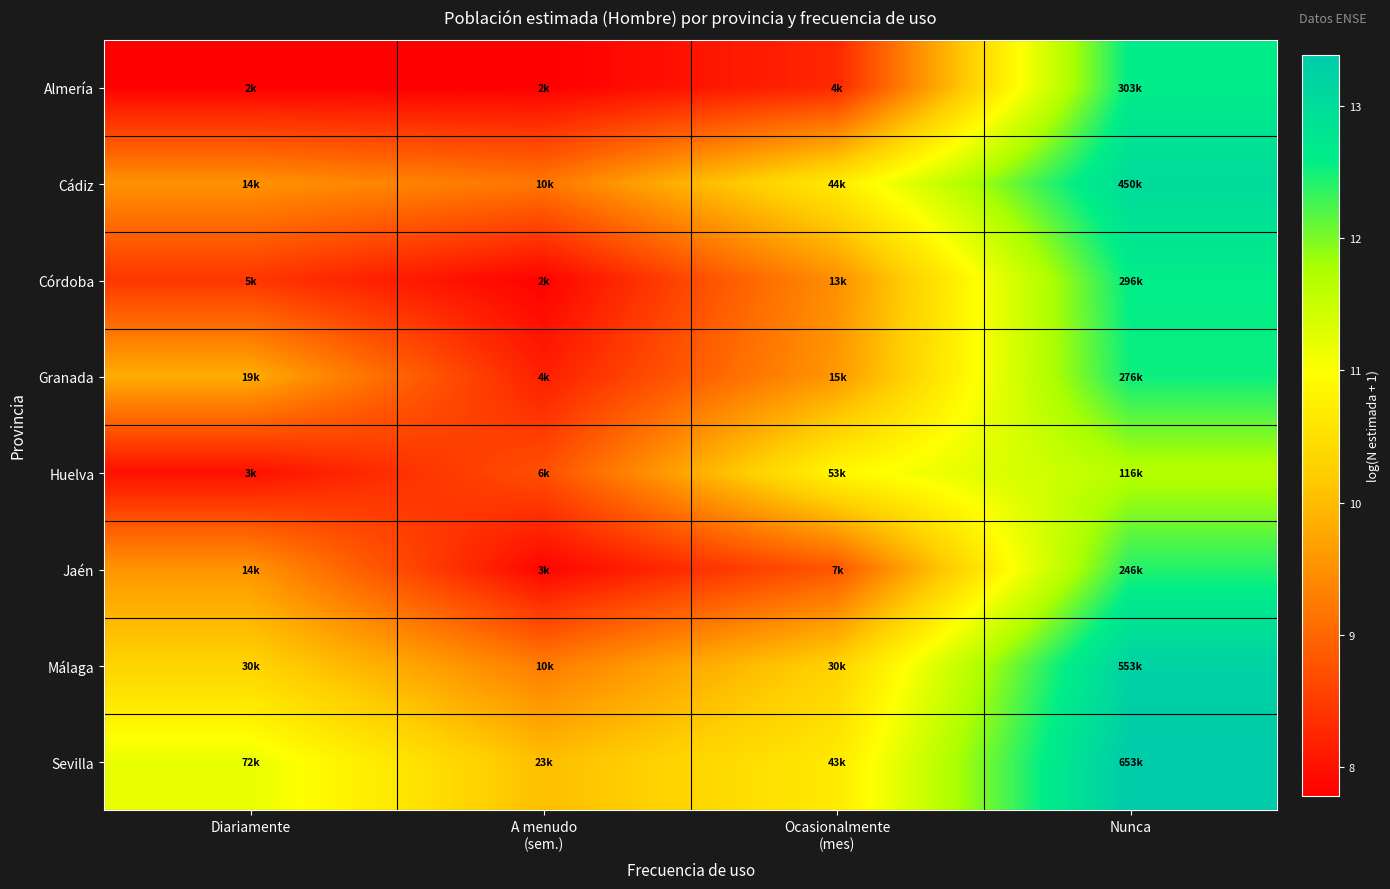

What is the spread (max minus min) of values at A menudo
(sem.)?

2.3